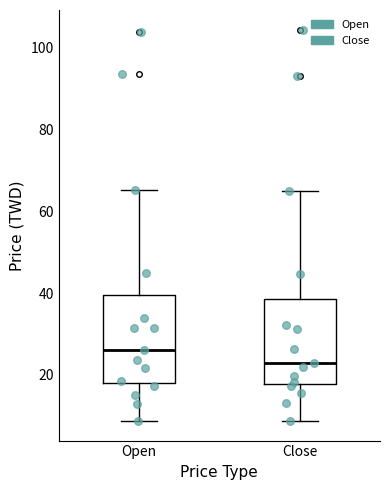

Which box's median line is the highest?

Open